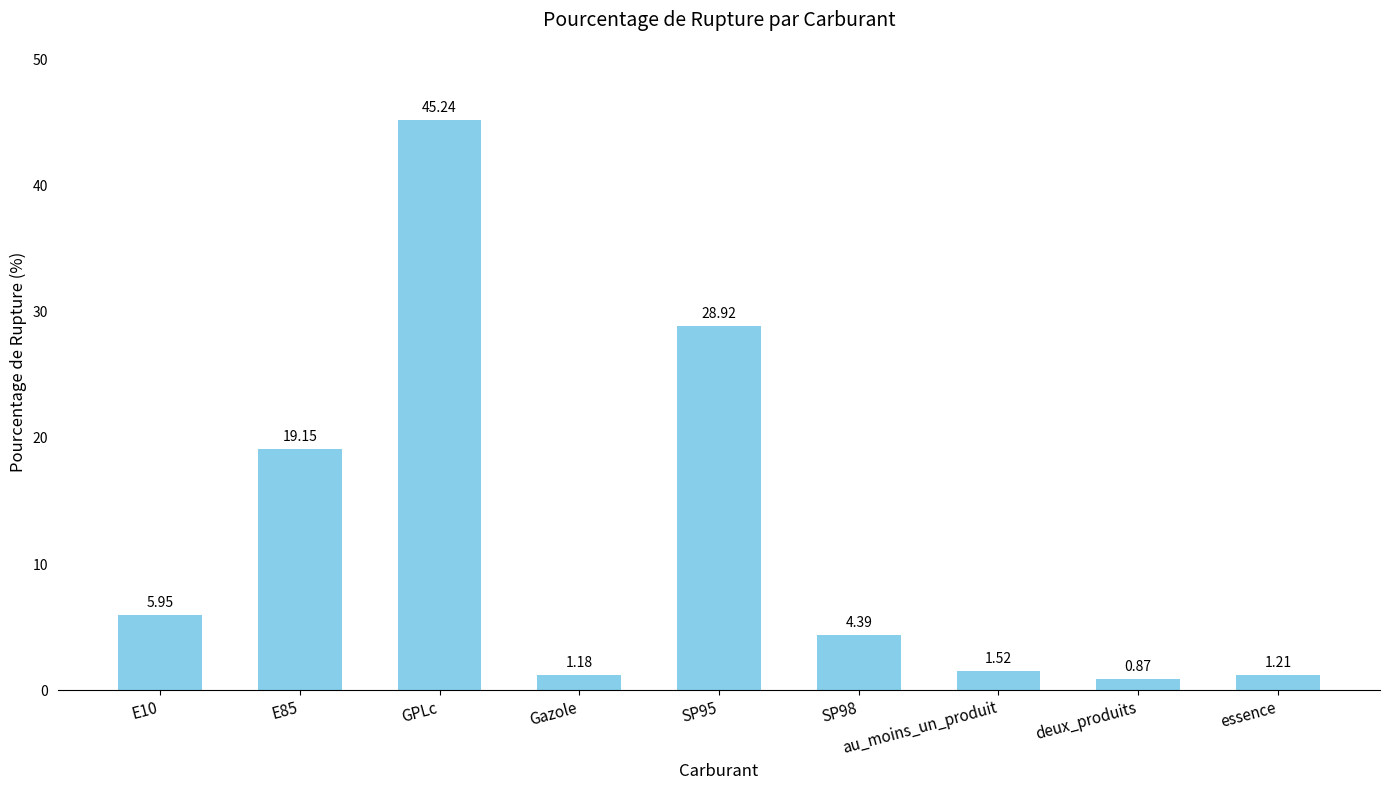

Which label corresponds to the largest value in the chart?

GPLc